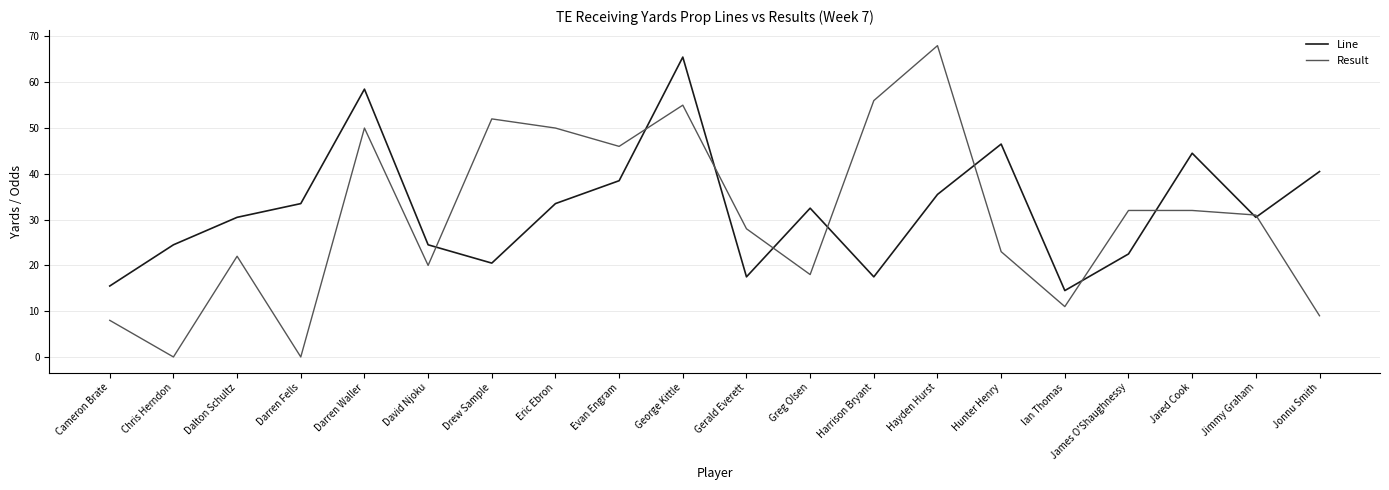

Is it true that Result equals 11.0 at Ian Thomas?

True